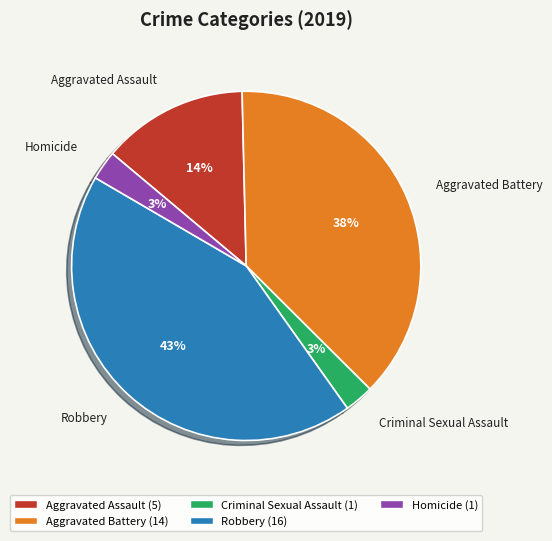

What is the largest slice in the pie chart?

Robbery